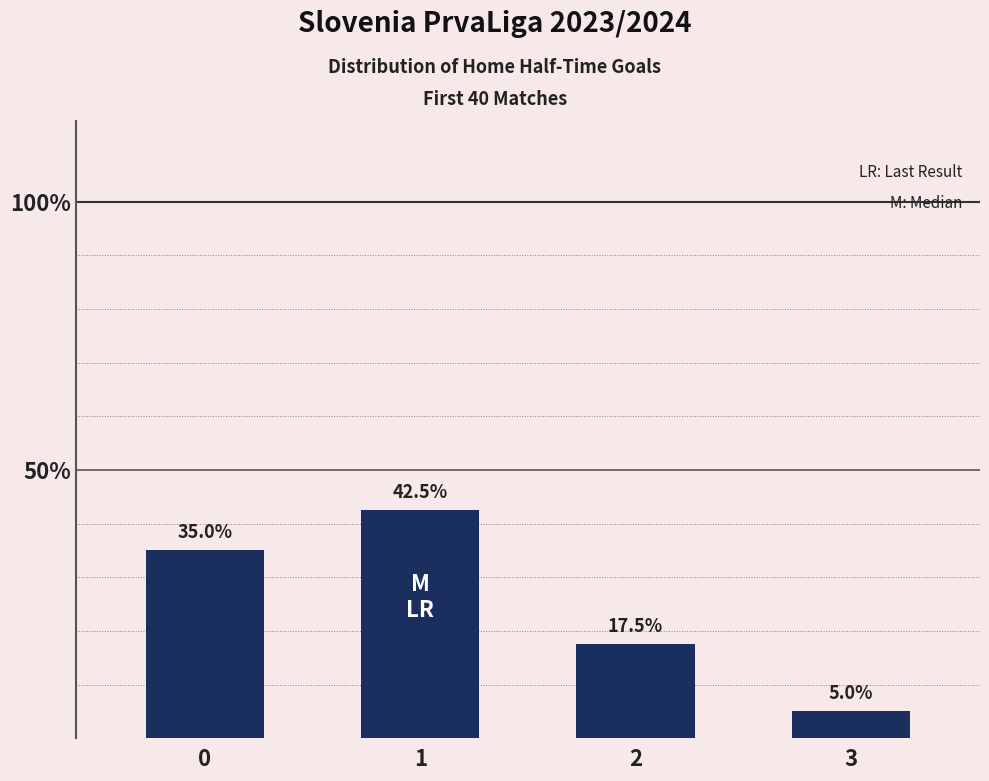

Reading left to right, list all the values displayed in this chart.

0=35.0	1=42.5	2=17.5	3=5.0